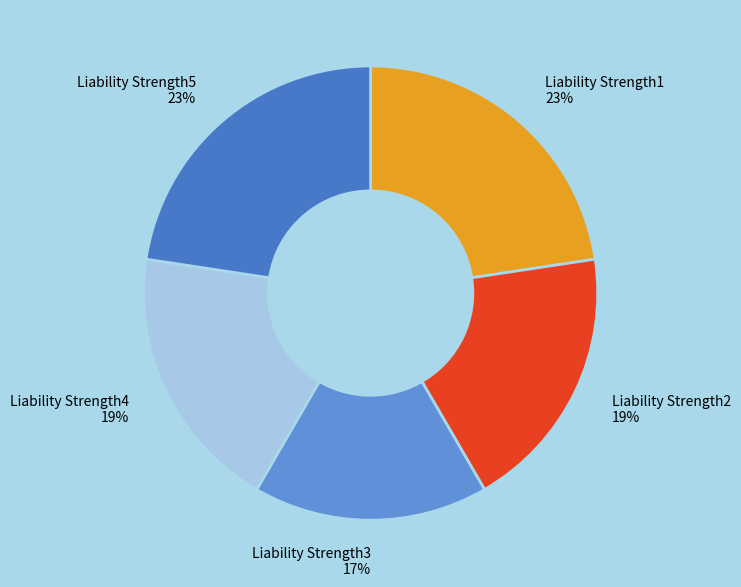

To the nearest percent, what is the difference between the Liability Strength5 and Liability Strength4 slice percentages?

4%